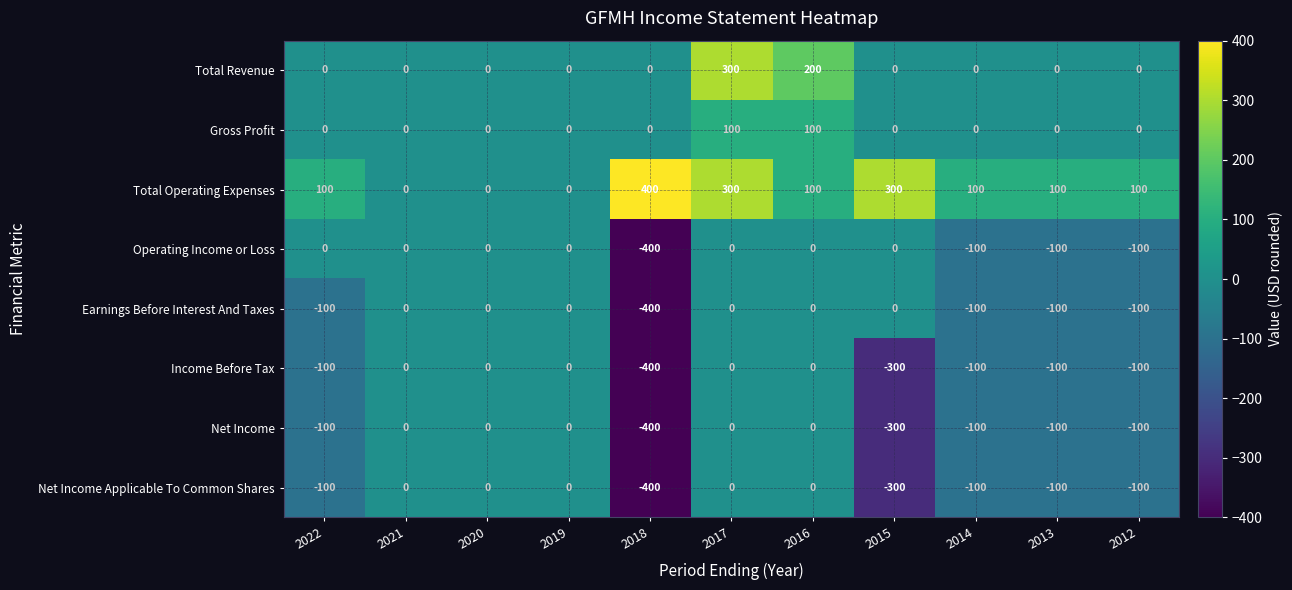

What is the sum of all Earnings Before Interest And Taxes values?

-800